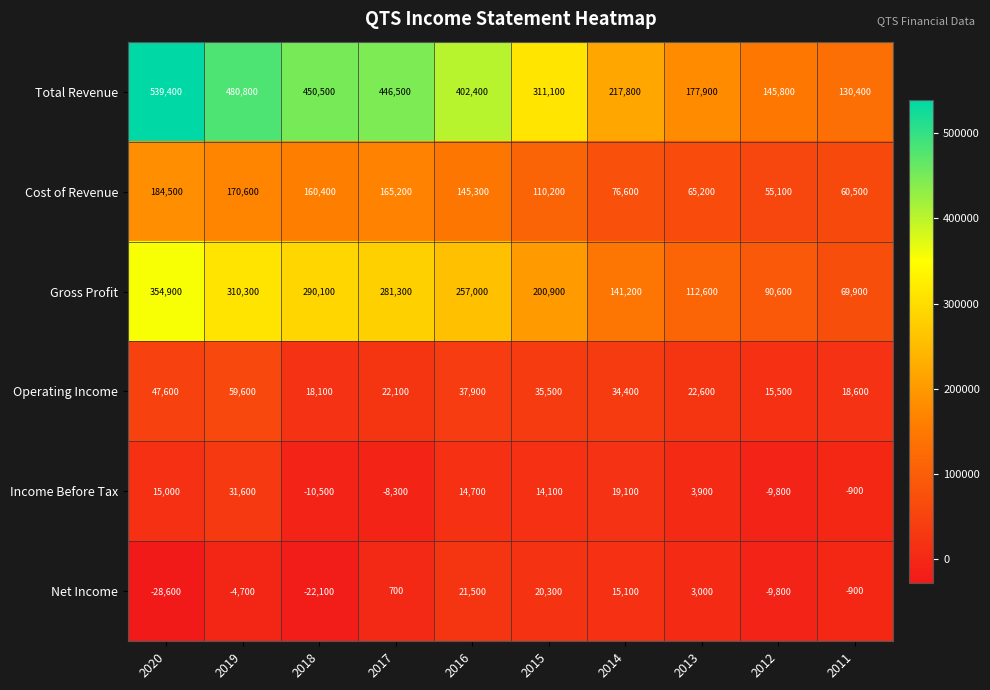

Is the value of Cost of Revenue at 2018 greater than the value of Total Revenue at 2016?

No